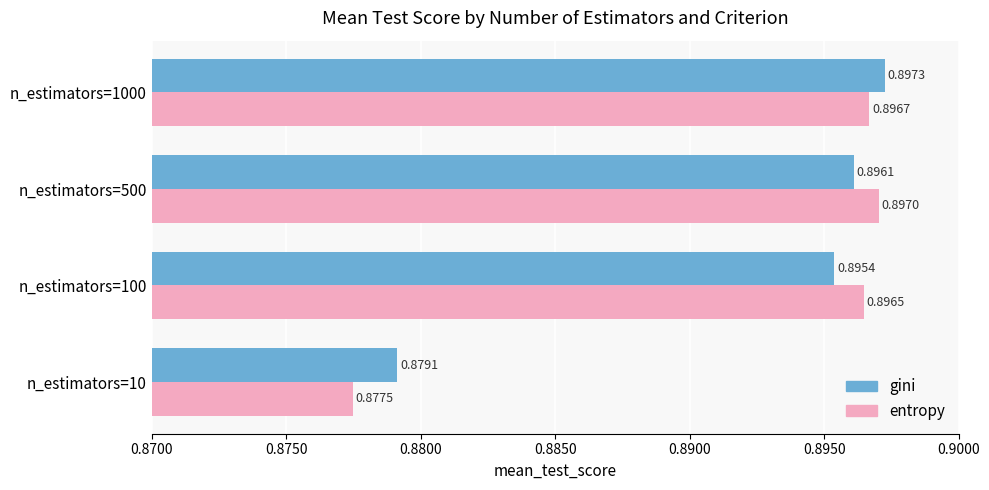

Which series has the widest spread of values?

entropy